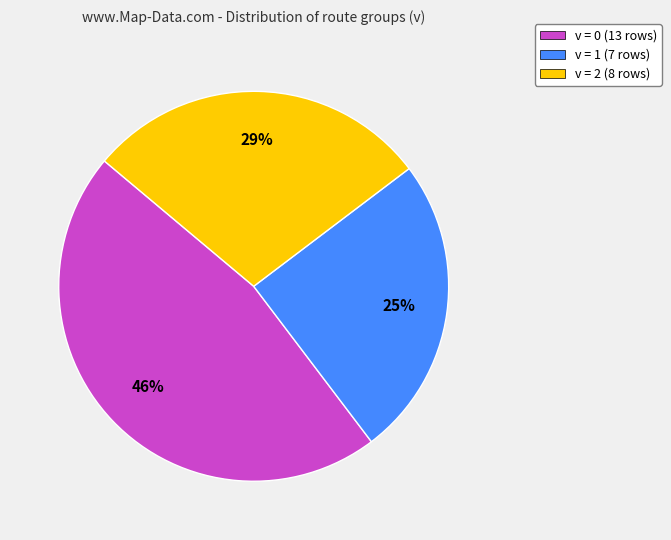

Which slice is the smallest?

v = 1 (7 rows)